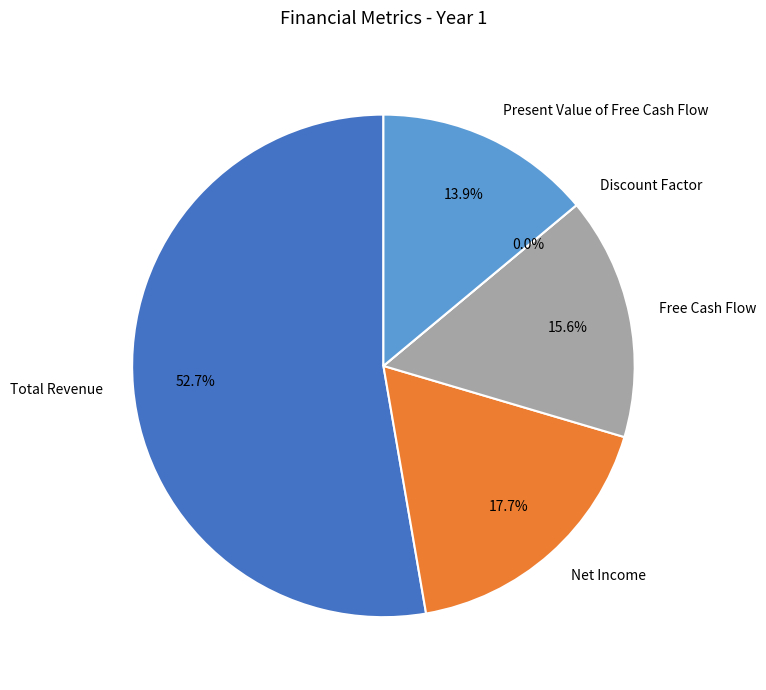

Is Free Cash Flow the majority of the pie?

No